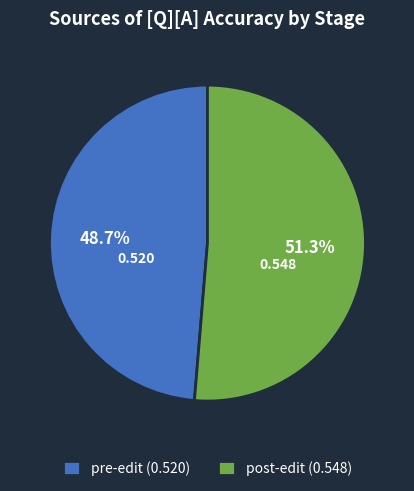

Which category has the biggest portion of the pie?

post-edit